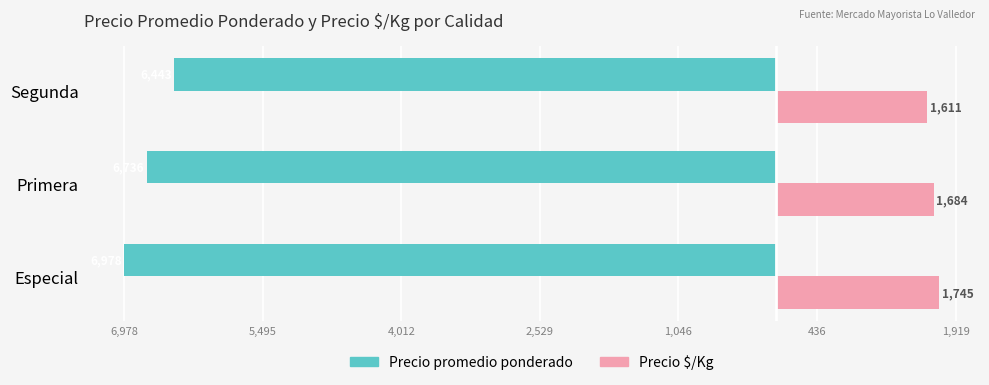

What is the sum of all Precio $/Kg values?

5040